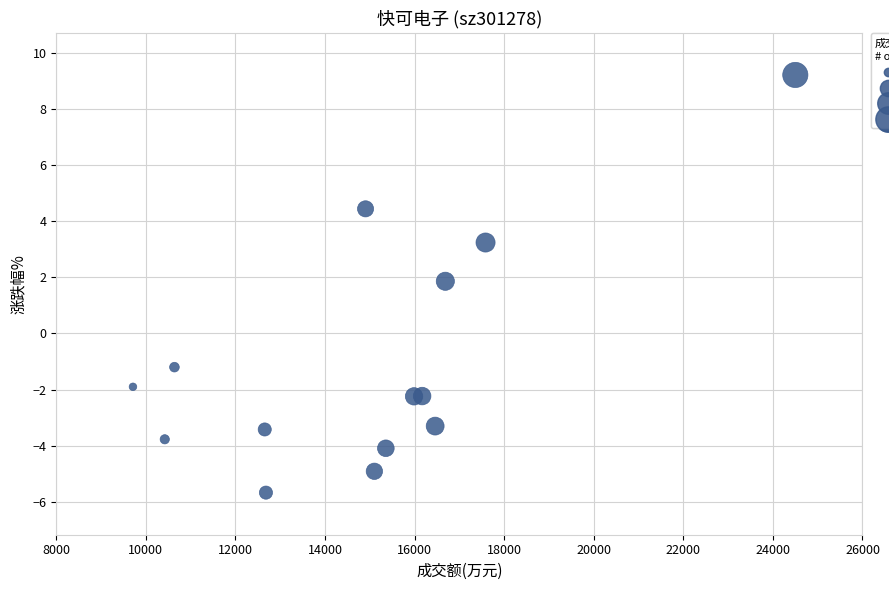

What is the range of Y values (max minus min)?

14.9